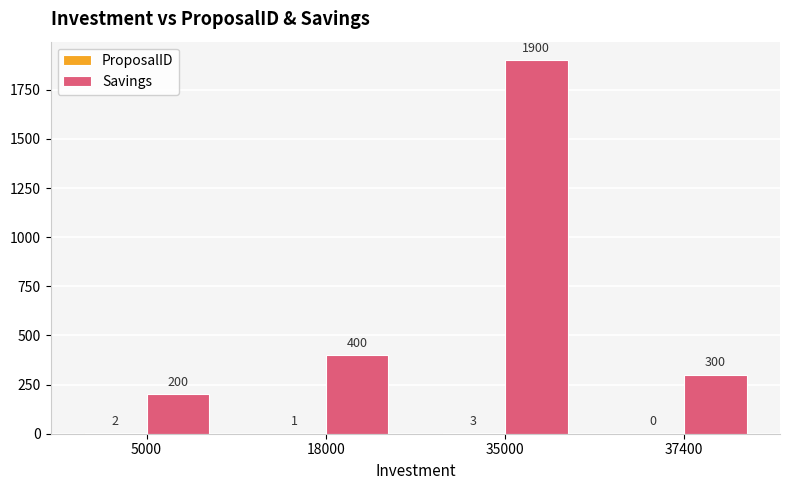

The Savings series shows 1051 at 35000. True or false?

False